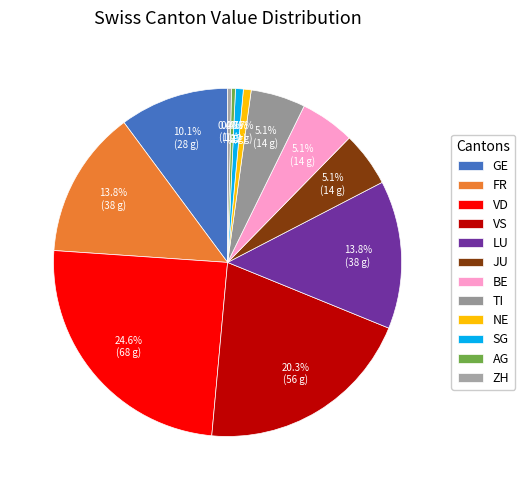

How many slices are in this pie chart?

12